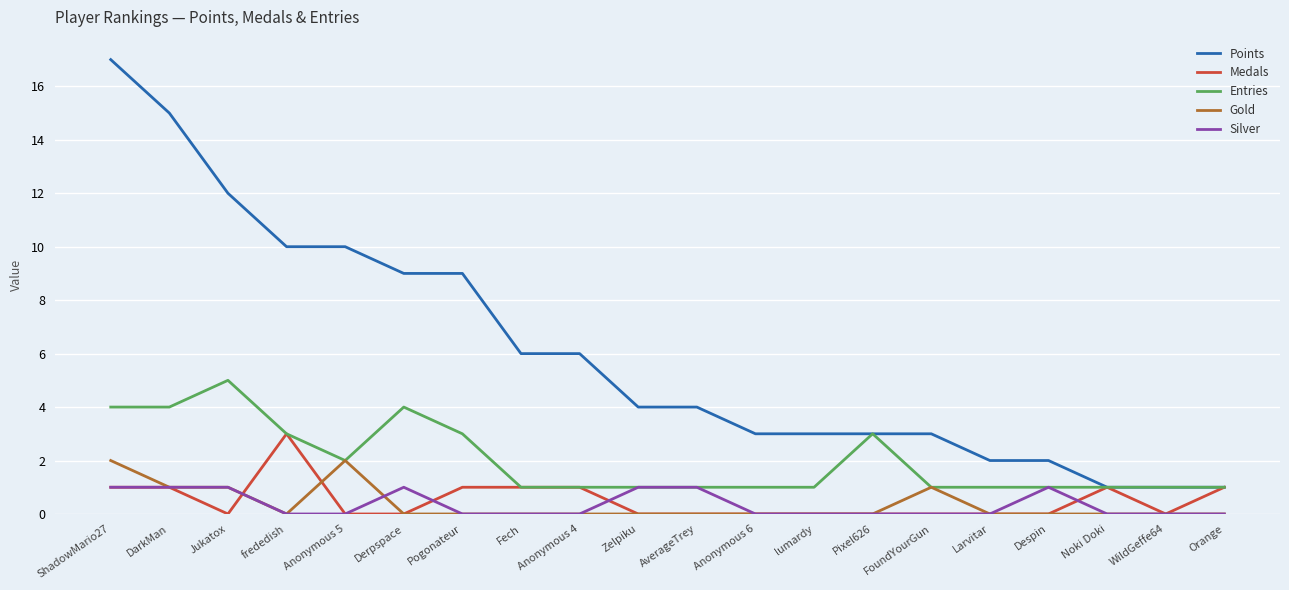

The Entries series shows 1 at FoundYourGun. True or false?

True